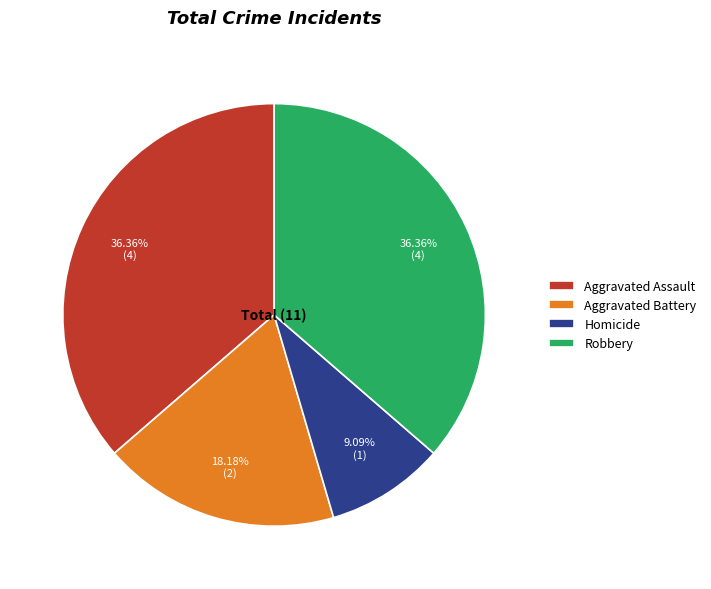

What is the total percentage of Homicide and Robbery?

45.5%